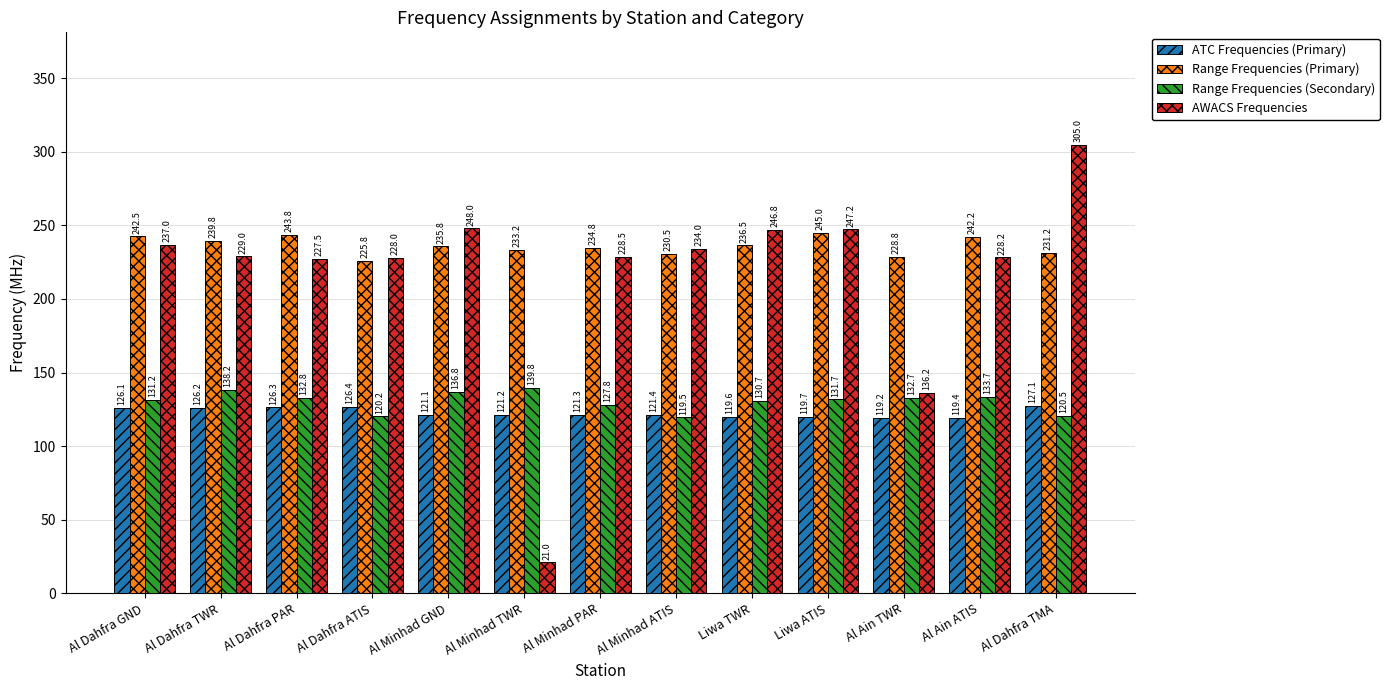

Rank the series at Al Ain TWR from lowest to highest value.

ATC Frequencies (Primary), Range Frequencies (Secondary), AWACS Frequencies, Range Frequencies (Primary)